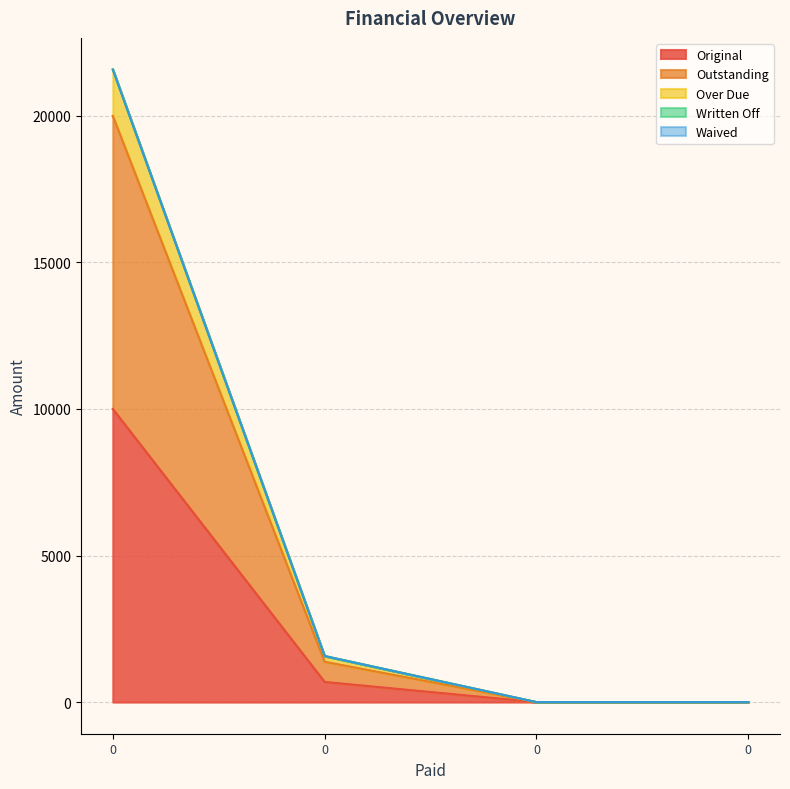

True or false: Original and Outstanding cross at least once.

False